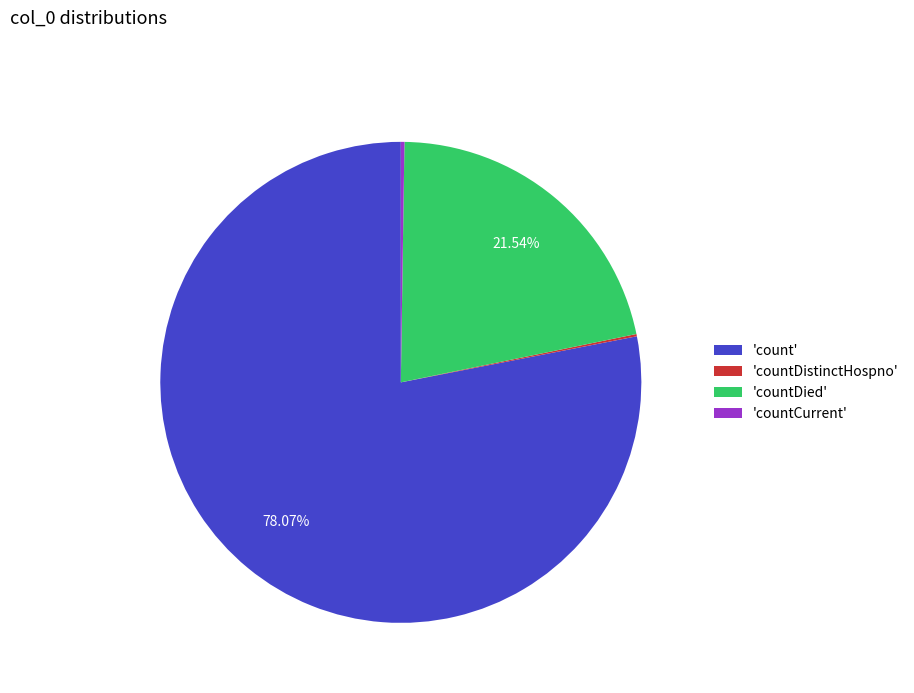

What is the largest slice in the pie chart?

'count'